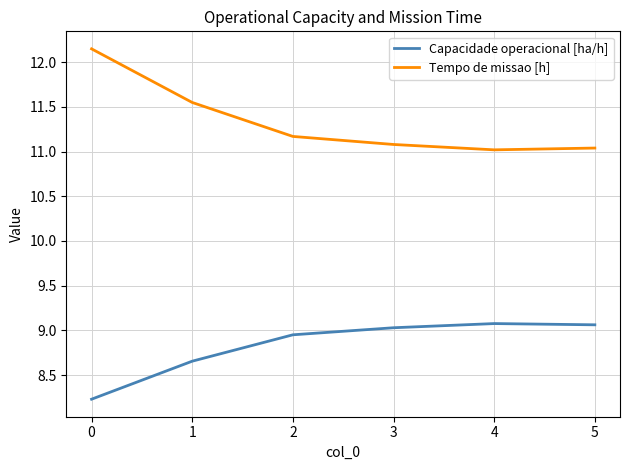

At 1, list the series in order from largest to smallest.

Tempo de missao [h], Capacidade operacional [ha/h]